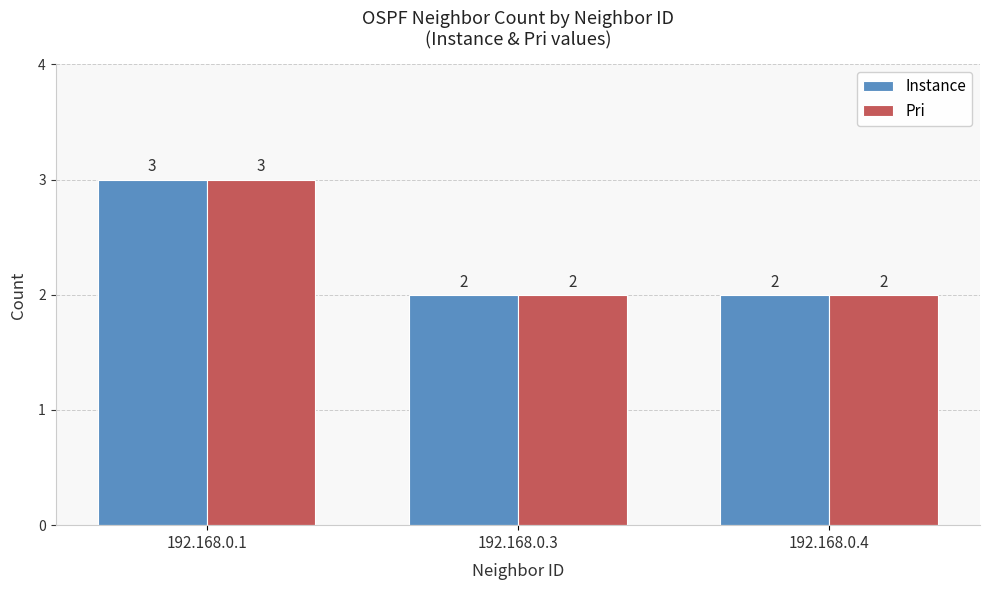

What is the total value across all series at 192.168.0.1?

6